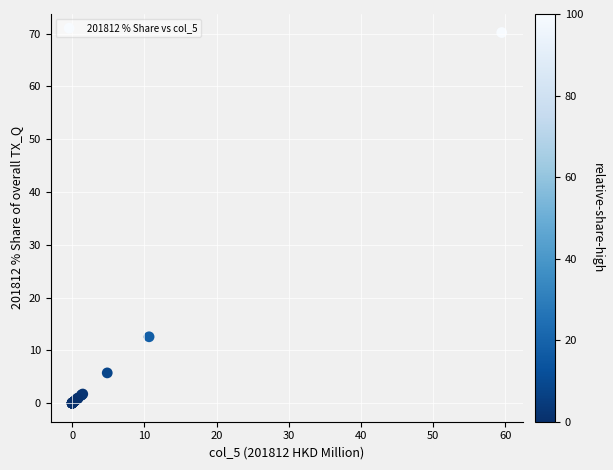

What Y value in the scatter plot is closest to 35?

12.6